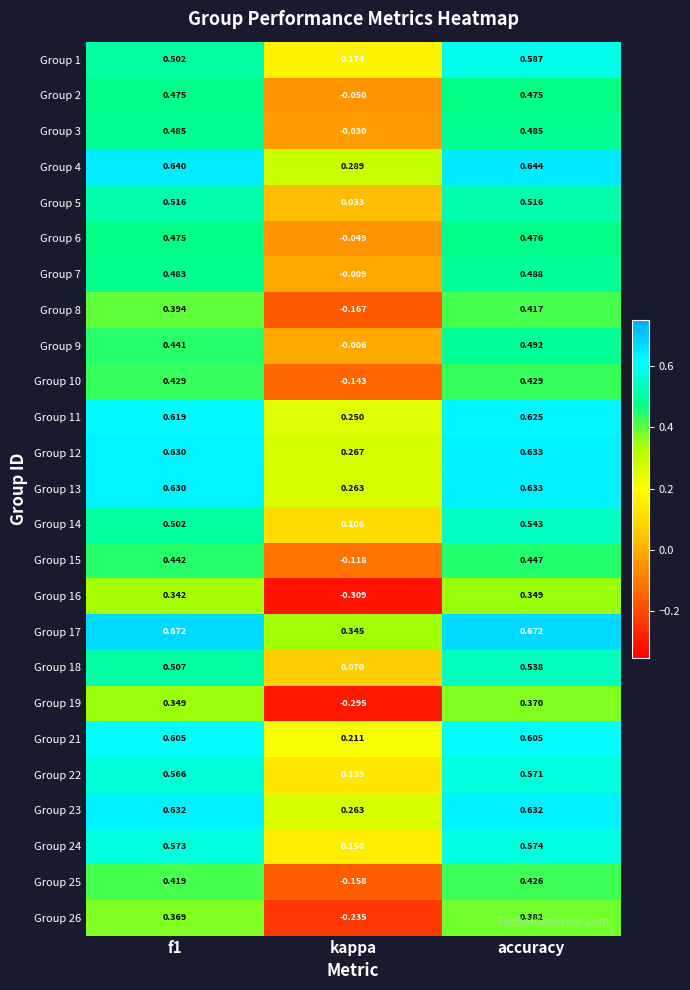

Which category has the lowest value across all series?

kappa